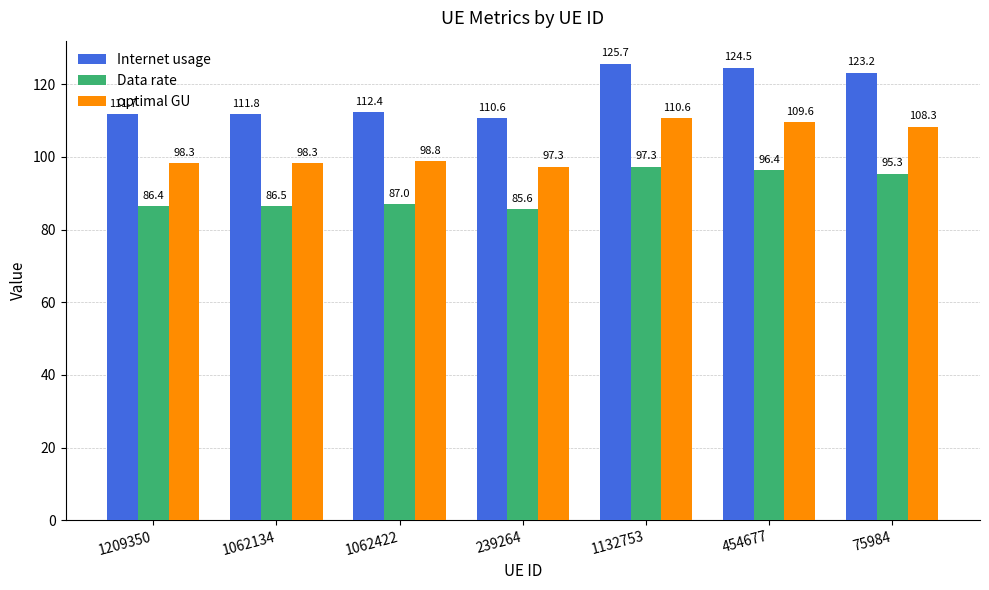

At which label does Data rate first exceed 86?

1209350